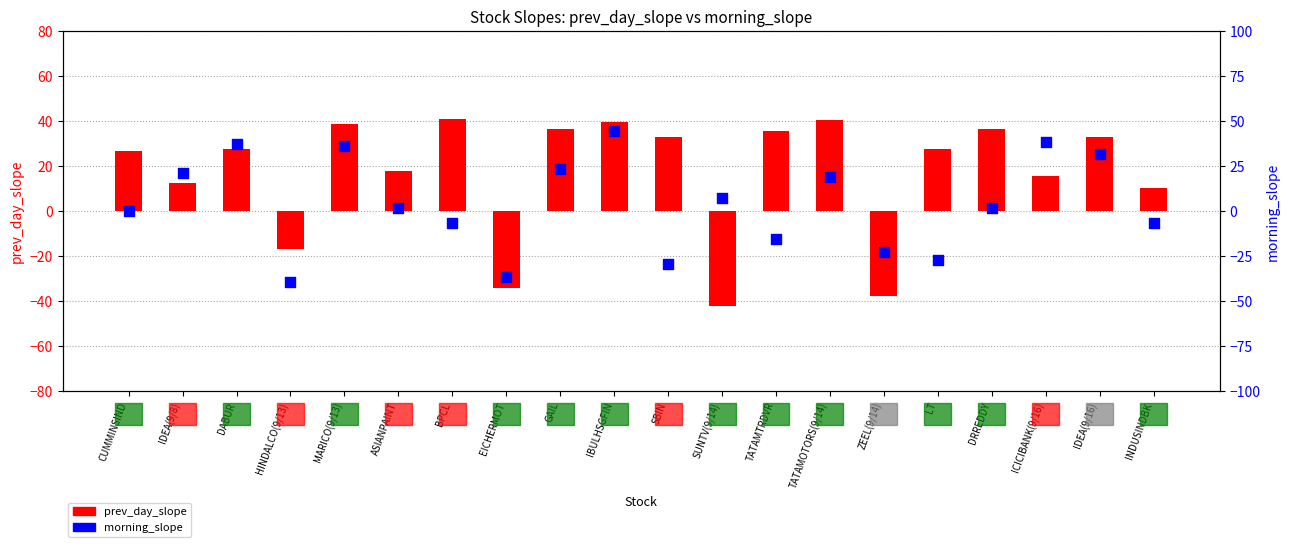

Which series has the largest total across all categories?

prev_day_slope